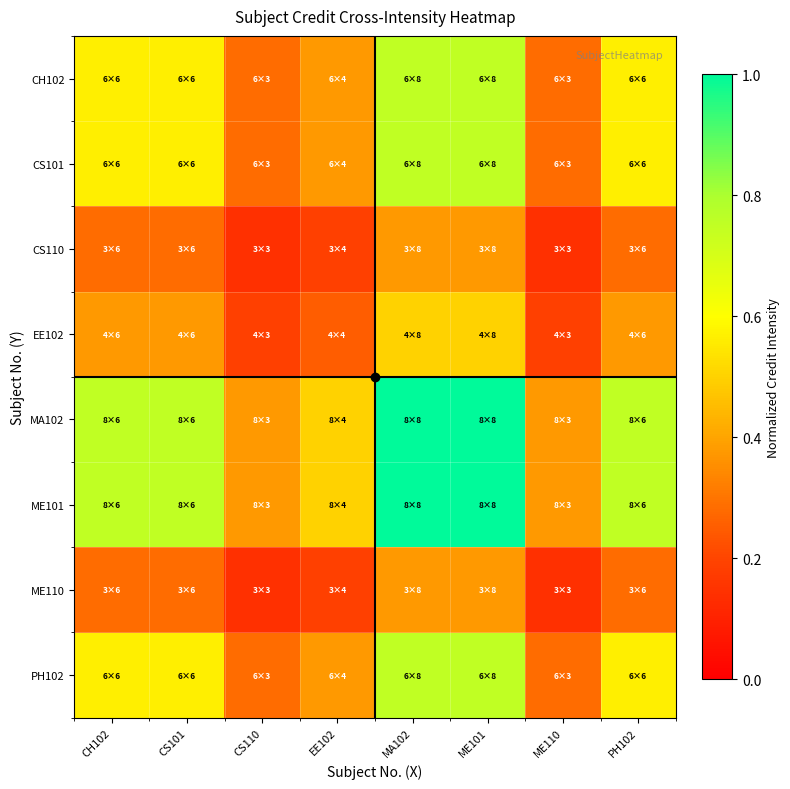

Which has a higher value, ME101 or PH102?

ME101